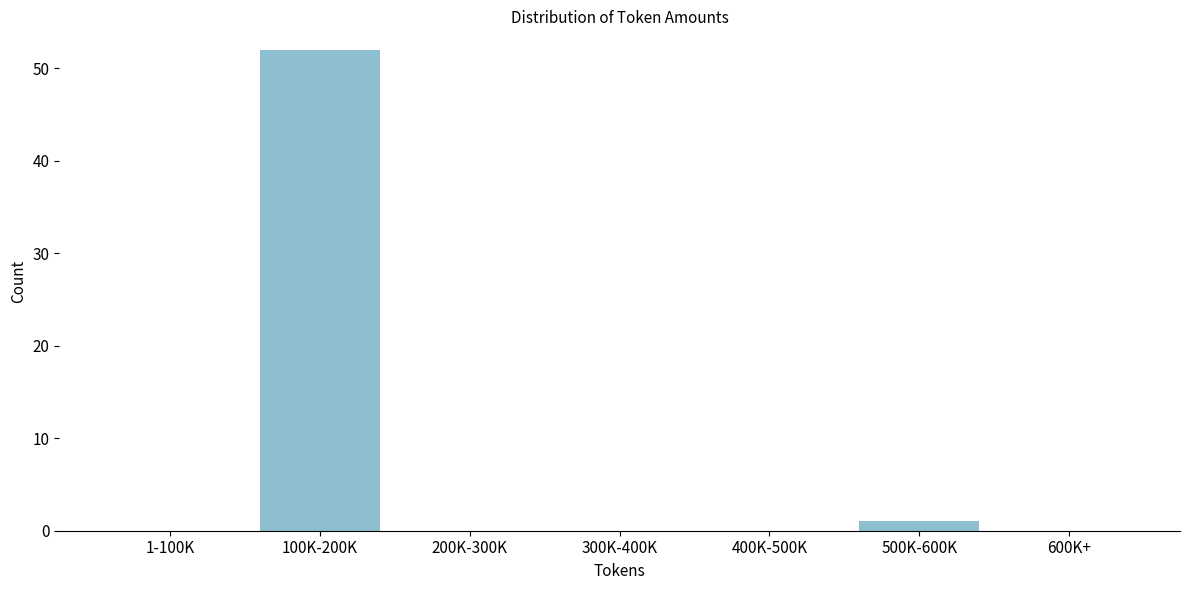

Reading right to left, list all the values displayed in this chart.

600K+=0	500K-600K=1	400K-500K=0	300K-400K=0	200K-300K=0	100K-200K=52	1-100K=0